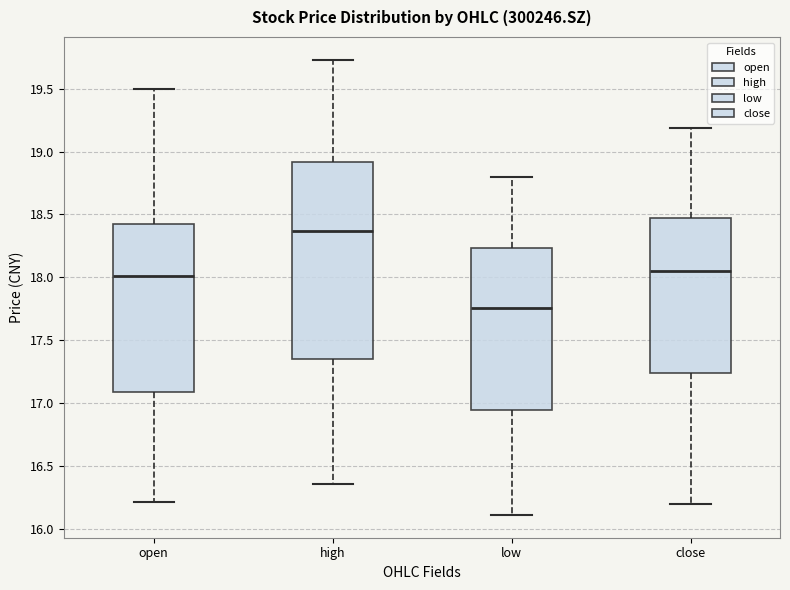

Reading left to right, transcribe this box plot: for each box, give where its median line is, the range the box spans, and where its two whiskers end, as read against the y-axis. The values are not printed on the chart, so give them approximately, as read against the axis.

open: median 18.00, box 17.10 to 18.40, whiskers 16.20 to 19.50
high: median 18.35, box 17.35 to 18.90, whiskers 16.35 to 19.75
low: median 17.75, box 16.95 to 18.25, whiskers 16.10 to 18.80
close: median 18.05, box 17.25 to 18.50, whiskers 16.20 to 19.20